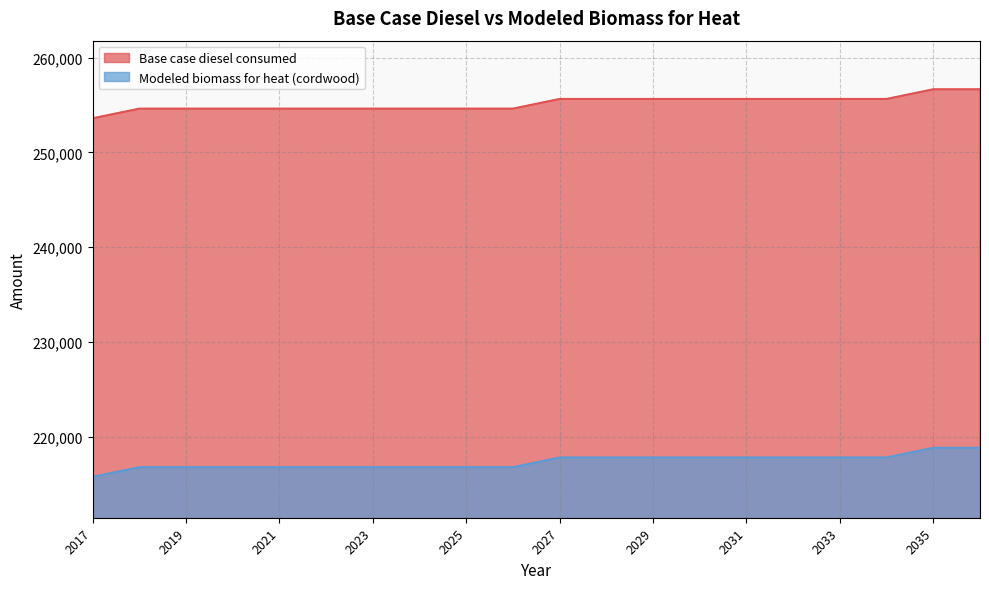

What is the difference between the Modeled biomass for heat (cordwood) values at 2027 and 2021?

1023.0